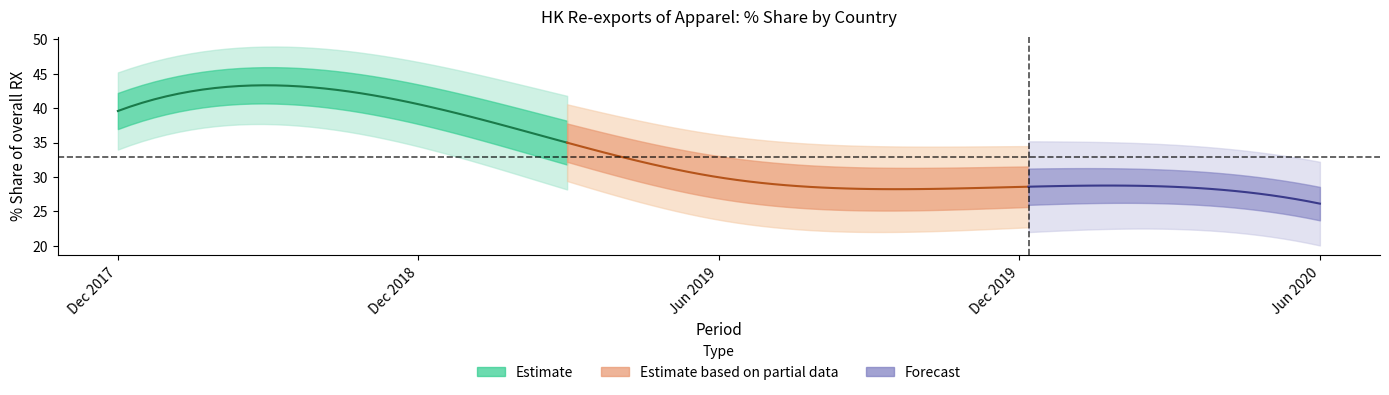

Reading left to right, what are all the values shown in this chart?

201712_% Share: U S A=39.6	CHINESE MAINLAND=17.5	KOREA REP=3.2	MACAU SAR=8.3	AUSTRALIA=3.0	JAPAN=6.1	TAIWAN=3.3	NETHERLANDS=2.7	SWITZERLAND=1.5	FRANCE=4.2
201812_% Share: U S A=40.6	CHINESE MAINLAND=19.2	KOREA REP=3.1	MACAU SAR=7.8	AUSTRALIA=3.0	JAPAN=5.4	TAIWAN=2.9	NETHERLANDS=3.3	SWITZERLAND=1.5	FRANCE=3.9
201906_% Share: U S A=30.0	CHINESE MAINLAND=22.9	KOREA REP=5.3	MACAU SAR=9.6	AUSTRALIA=5.8	JAPAN=6.8	TAIWAN=3.2	NETHERLANDS=1.9	SWITZERLAND=0.7	FRANCE=3.2
201912_% Share: U S A=28.6	CHINESE MAINLAND=23.0	KOREA REP=7.7	MACAU SAR=8.8	AUSTRALIA=3.3	JAPAN=6.6	TAIWAN=3.9	NETHERLANDS=1.6	SWITZERLAND=1.8	FRANCE=3.3
202006_% Share: U S A=26.1	CHINESE MAINLAND=21.5	KOREA REP=10.5	MACAU SAR=8.1	AUSTRALIA=8.0	JAPAN=5.6	TAIWAN=4.3	NETHERLANDS=2.9	SWITZERLAND=2.7	FRANCE=1.9